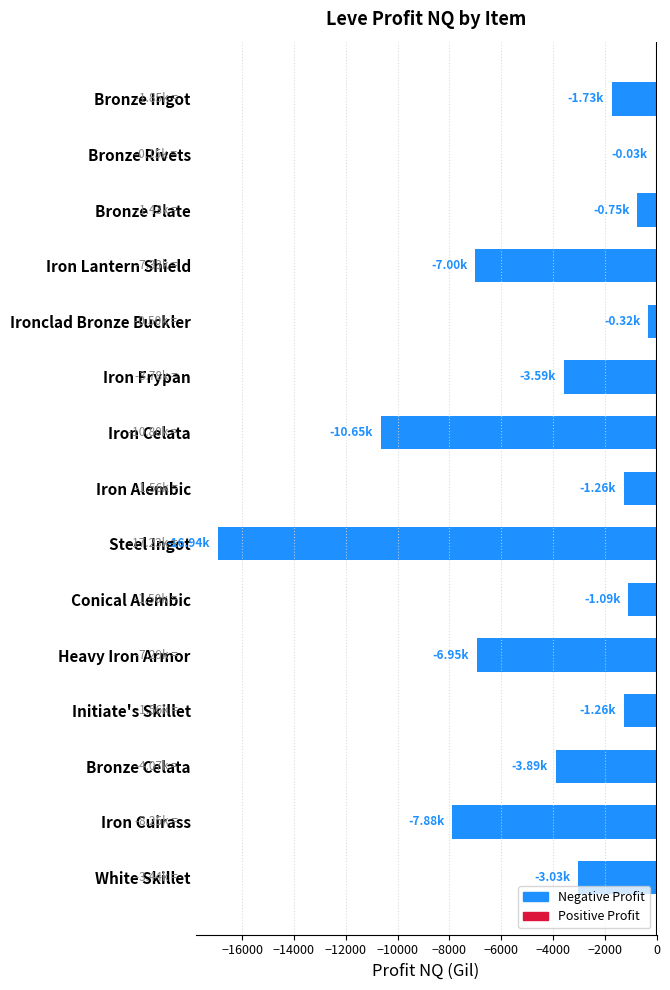

What is the sum of the values at Initiate's Skillet and Iron Frypan?

-4847.9